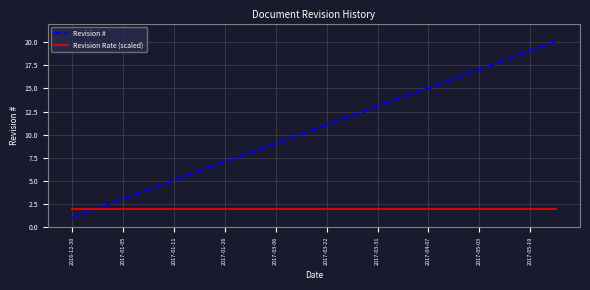

Which series has the largest total across all categories?

Revision #